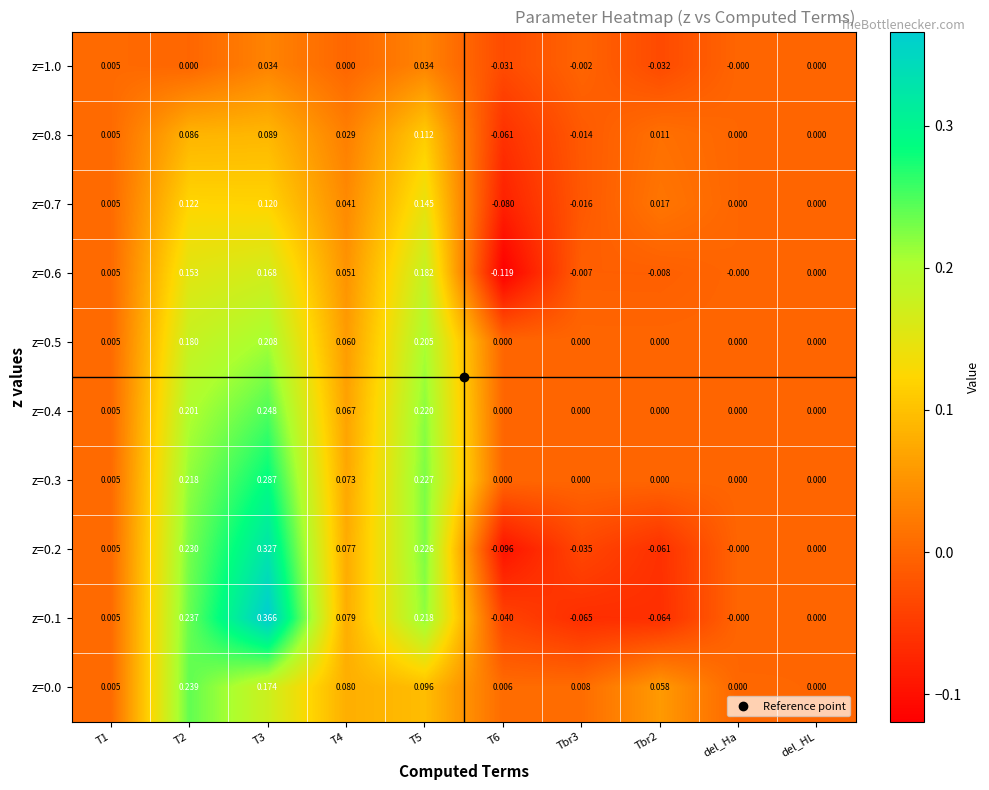

Is the value of z=0.7 at T2 greater than the value of z=0.6 at del_Ha?

Yes